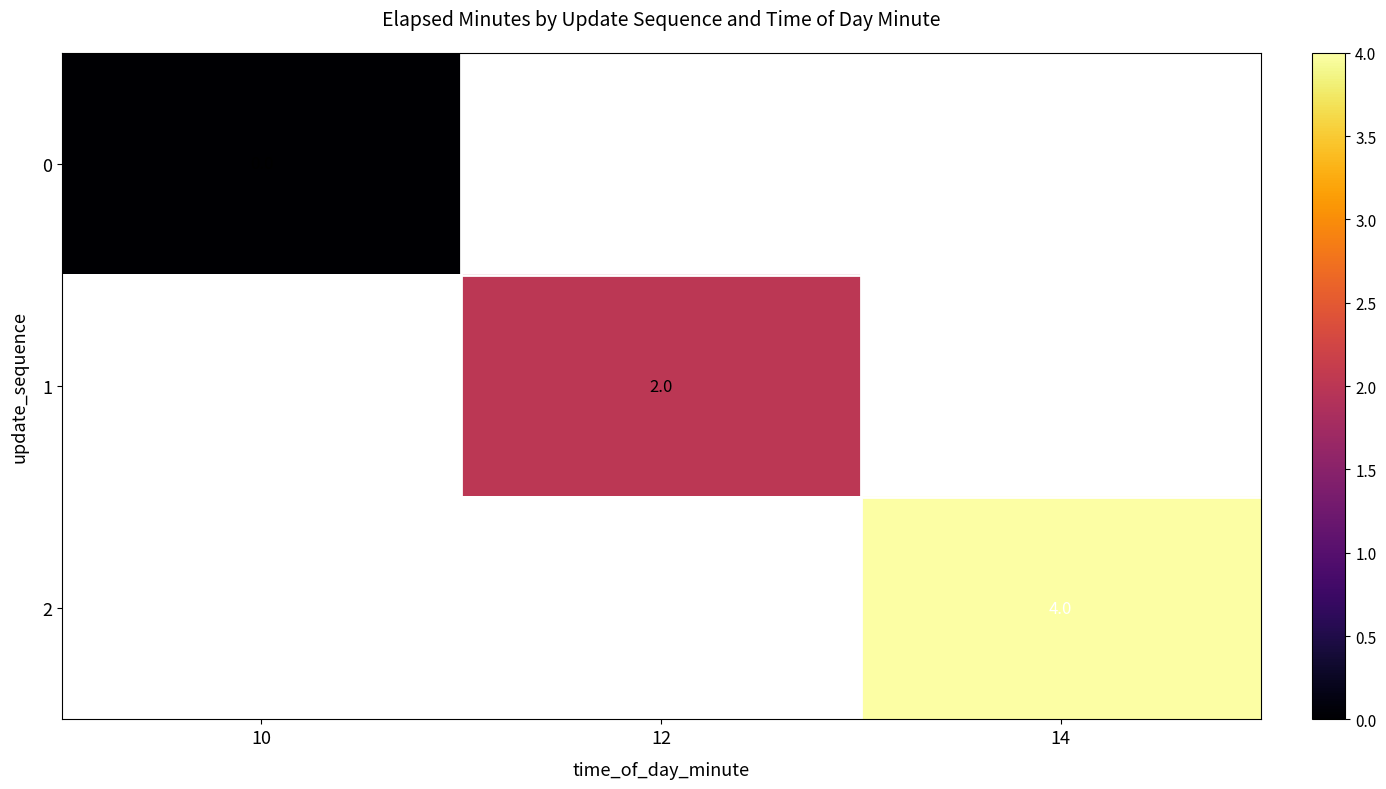

At which label does 0 reach its peak?

10